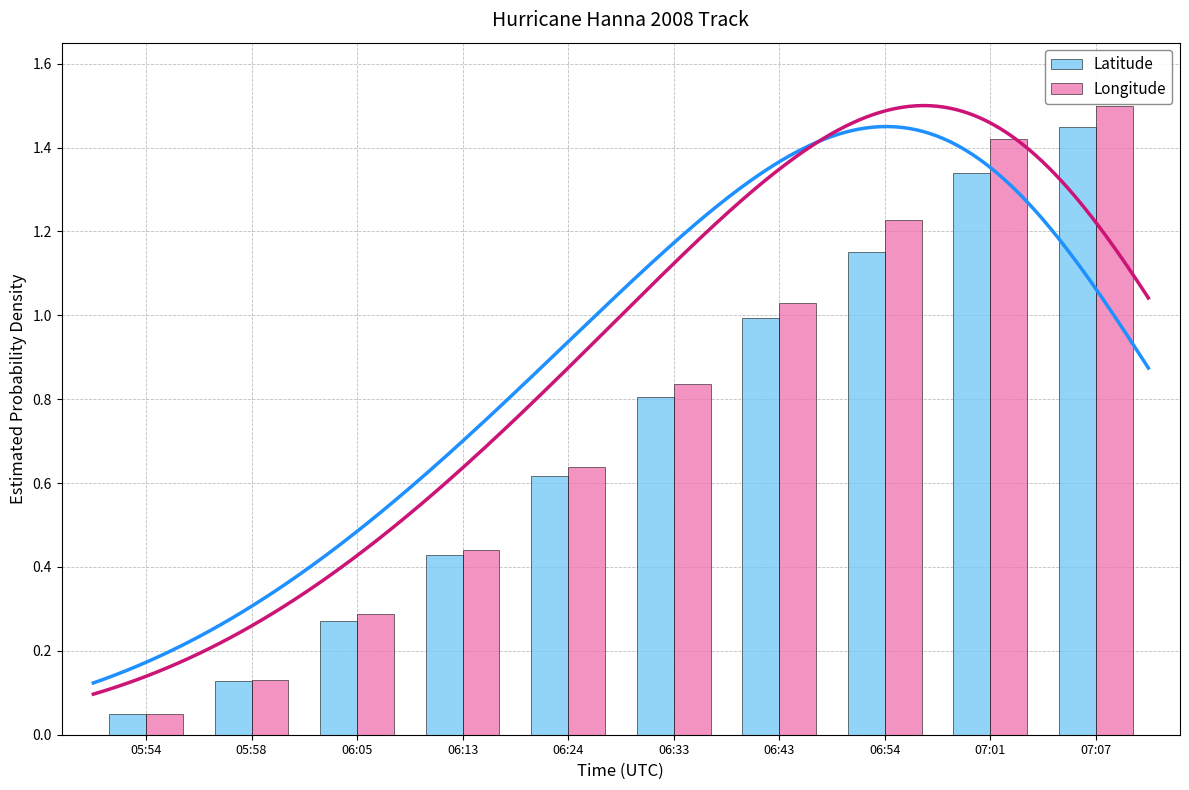

Which series has the largest range (max minus min)?

Longitude